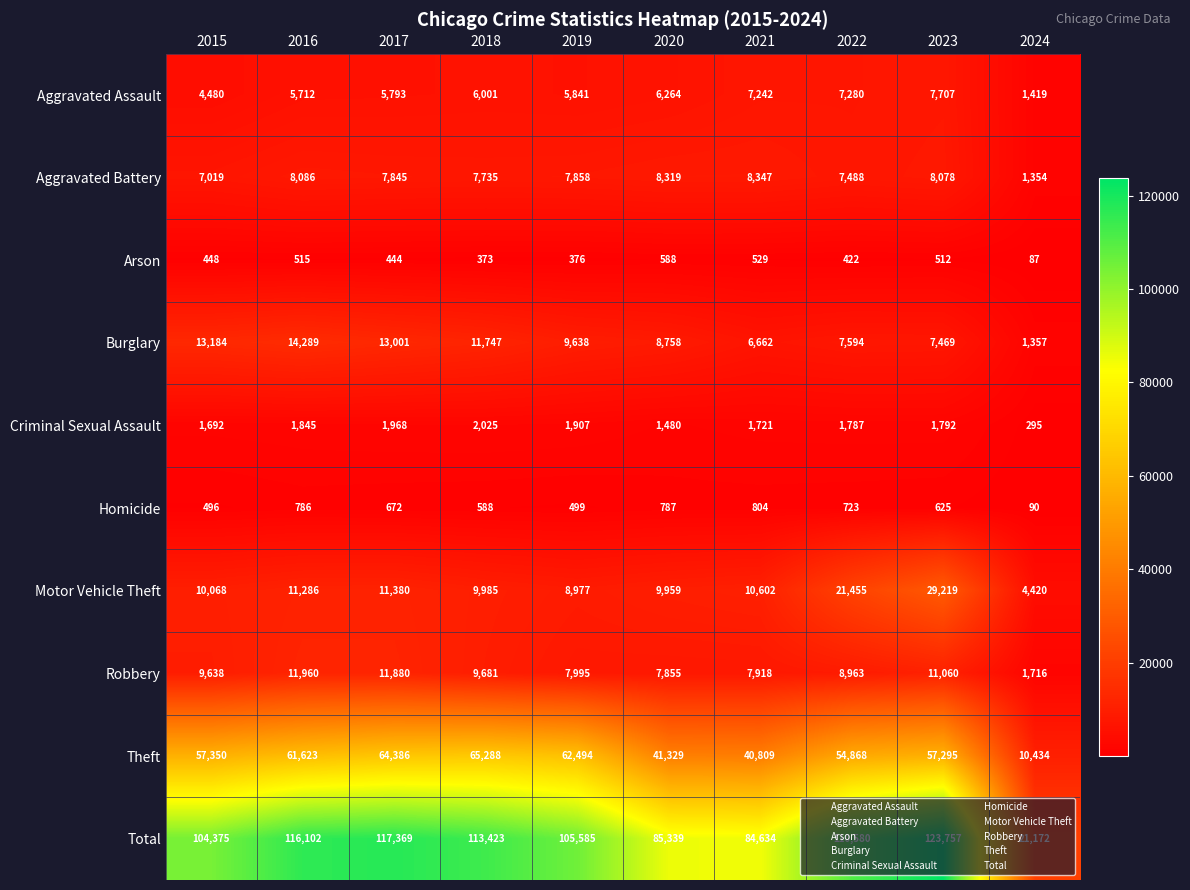

True or false: Homicide has a value of 177 at 2019.

False